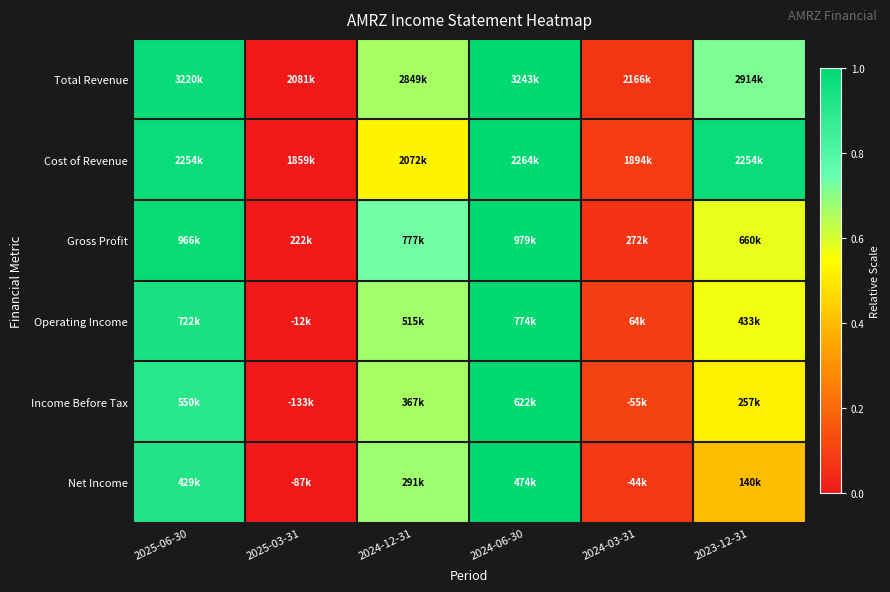

Which series has the largest range (max minus min)?

Total Revenue